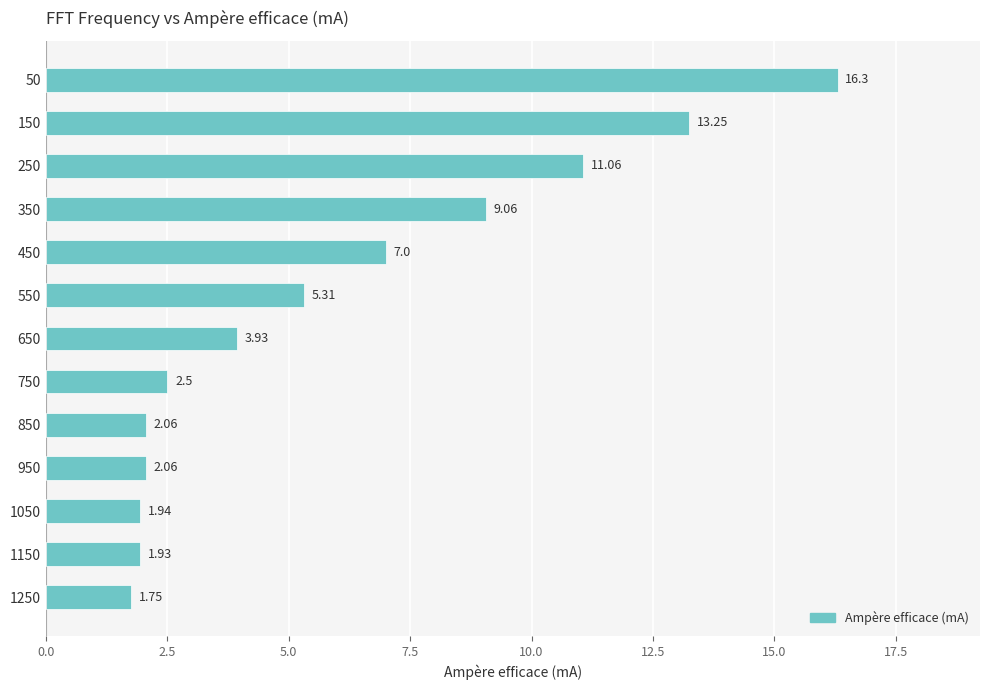

Approximately how many times larger is the value at 550 compared to 1050?

2.7